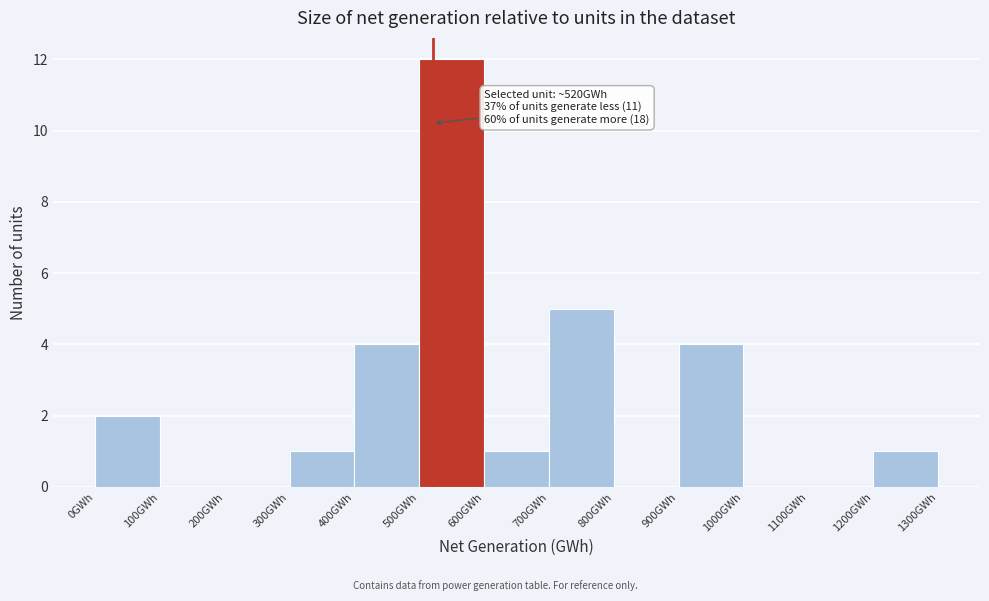

Over which range of the x-axis is the bar tallest?

500 to 600